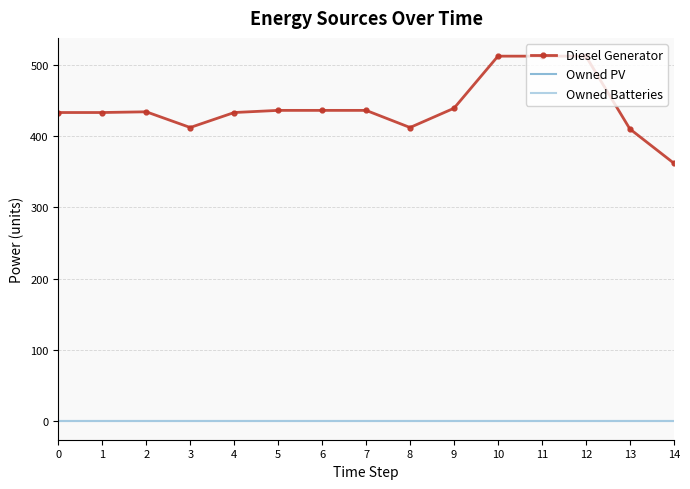

Which series has the widest spread of values?

Diesel Generator